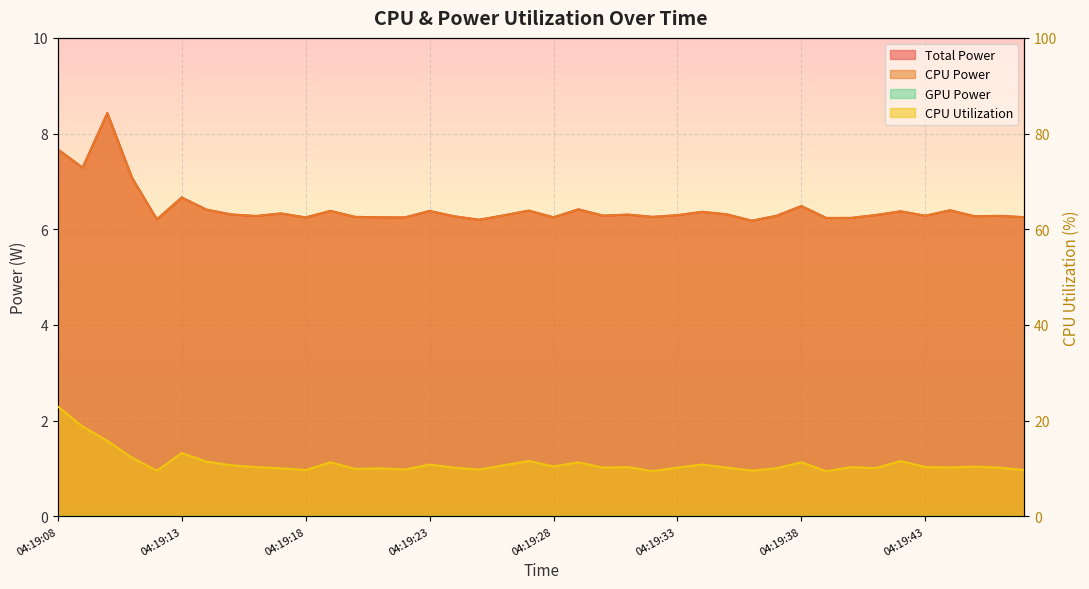

Where is the first local maximum for CPU Utilization?

04:19:13